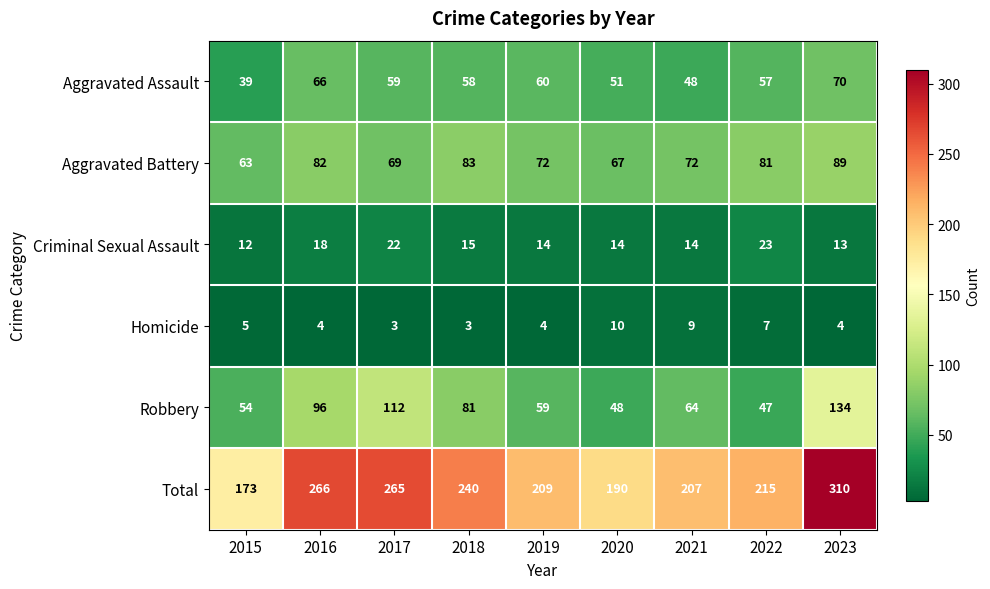

What is the difference between the highest and lowest values at 2017?

262